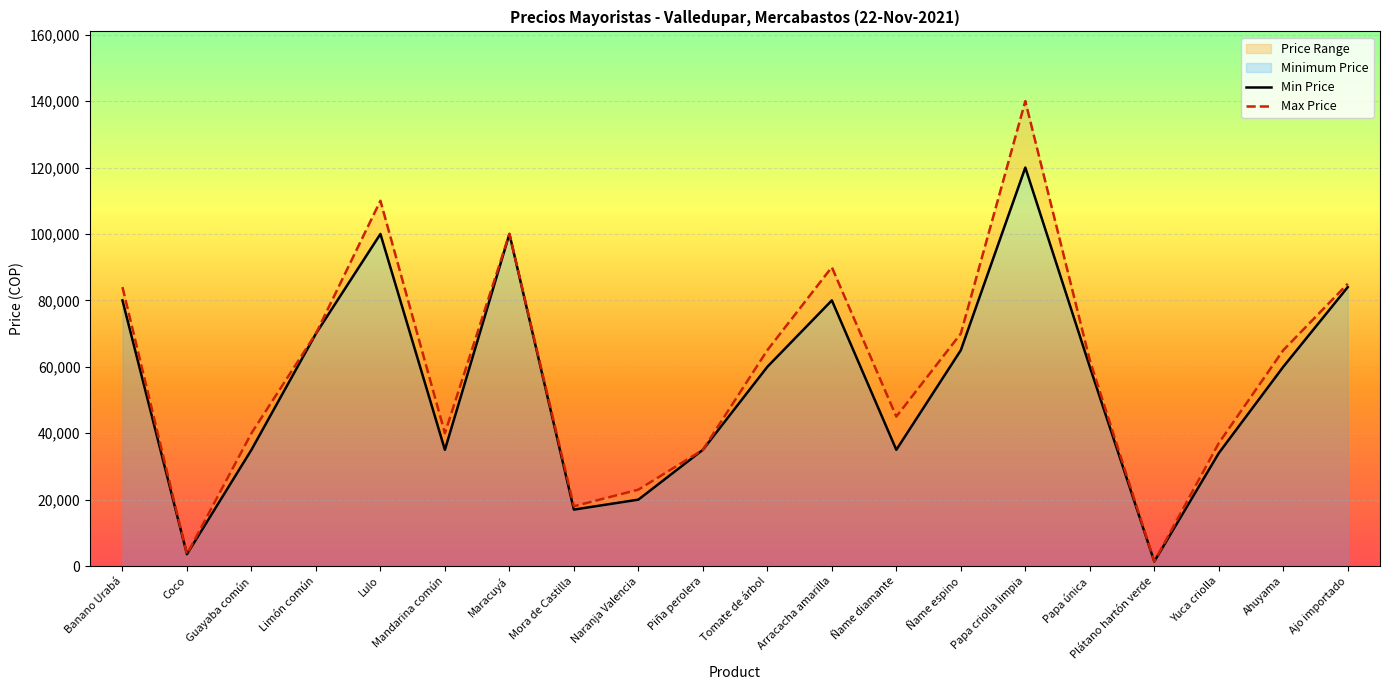

True or false: Max Price and Min Price intersect in this chart.

False